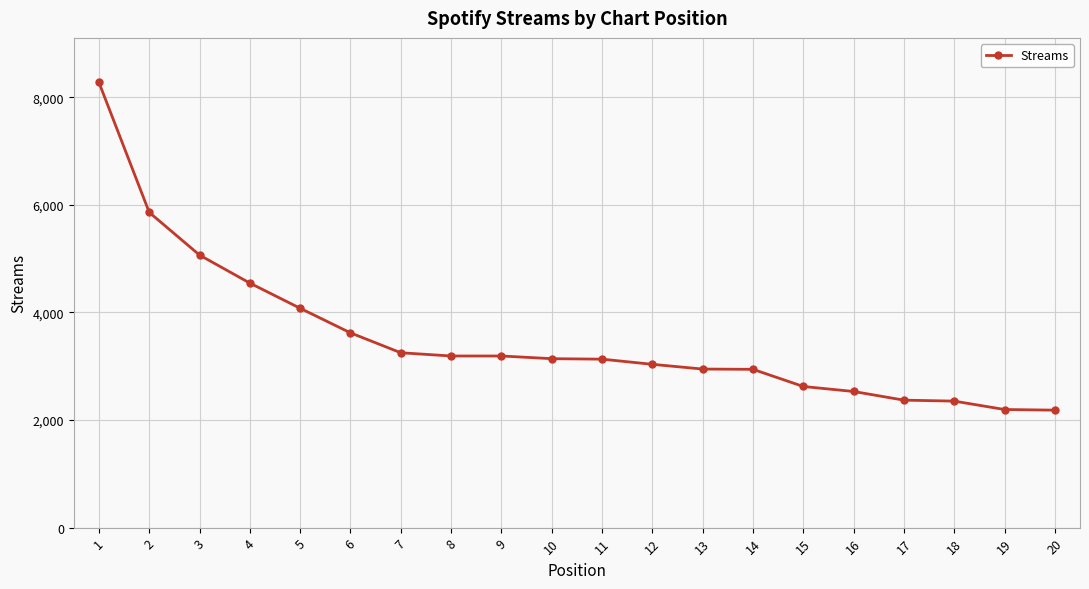

Where does the data first go above 3141?

1